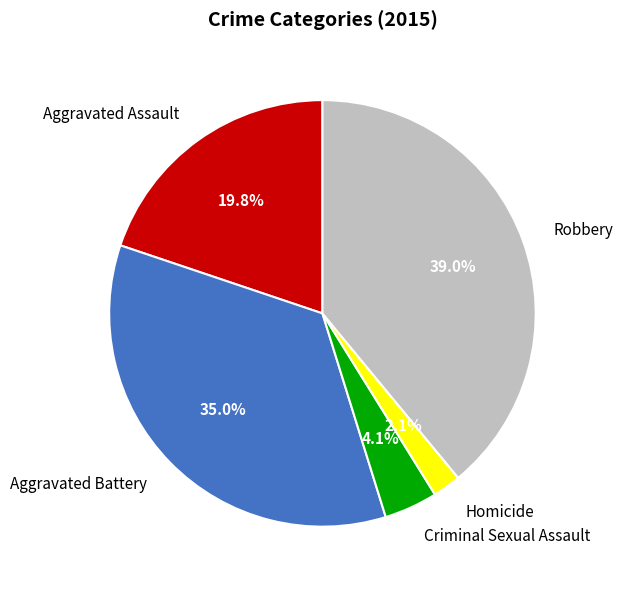

Is Robbery the majority of the pie?

No